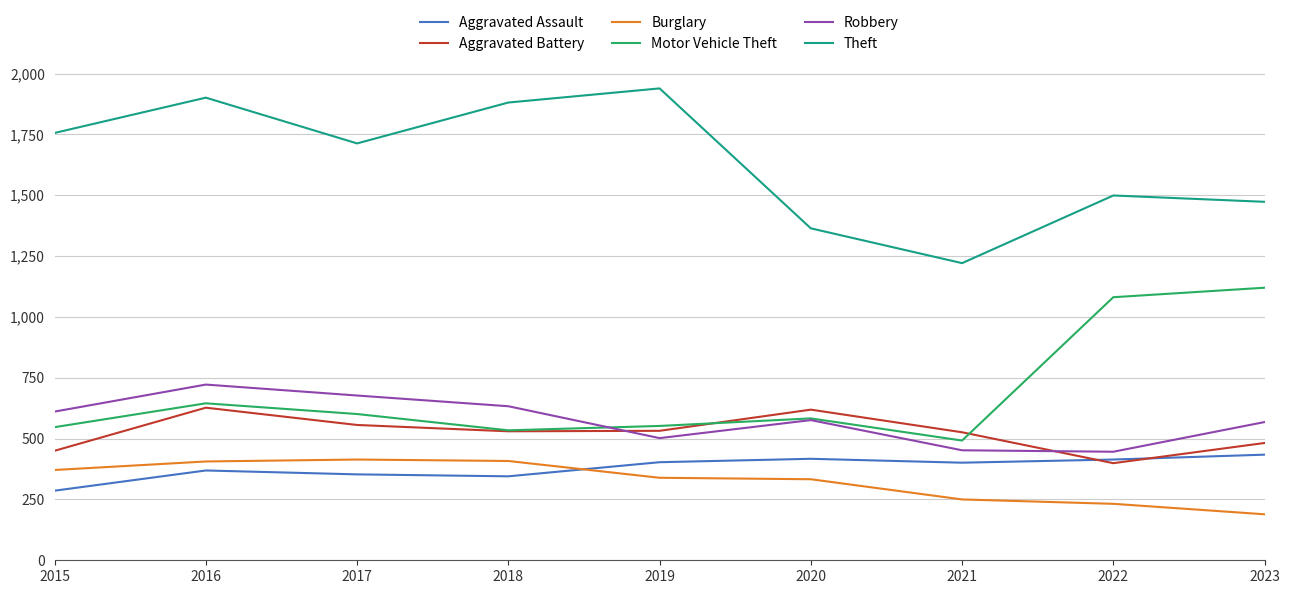

True or false: Motor Vehicle Theft and Theft intersect in this chart.

False